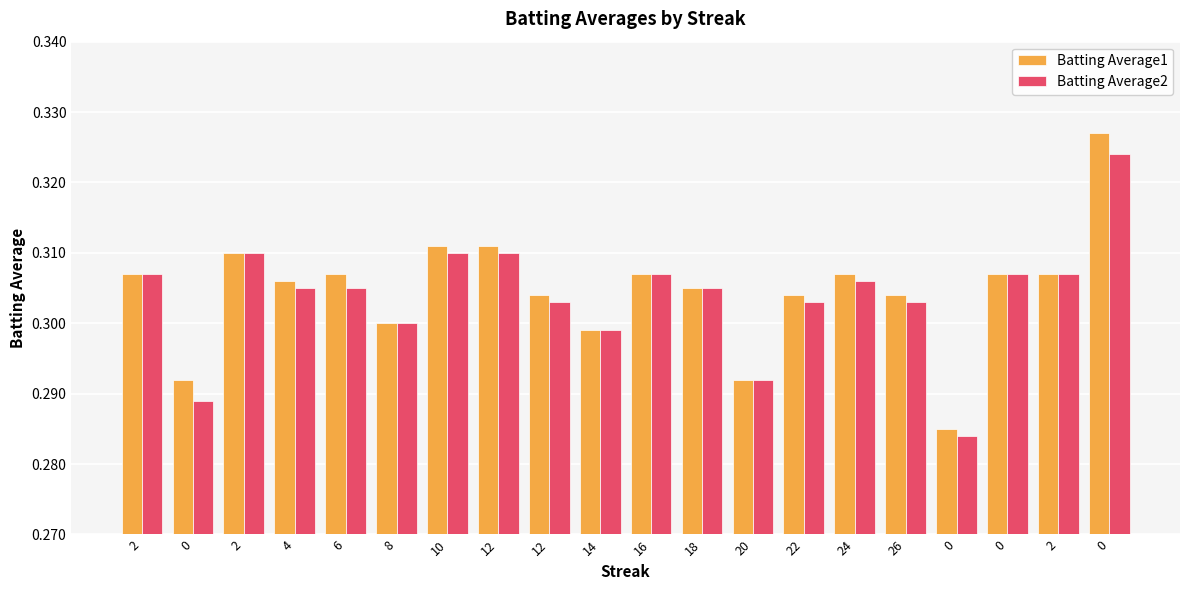

The Batting Average2 series shows 0.5 at 0. True or false?

False